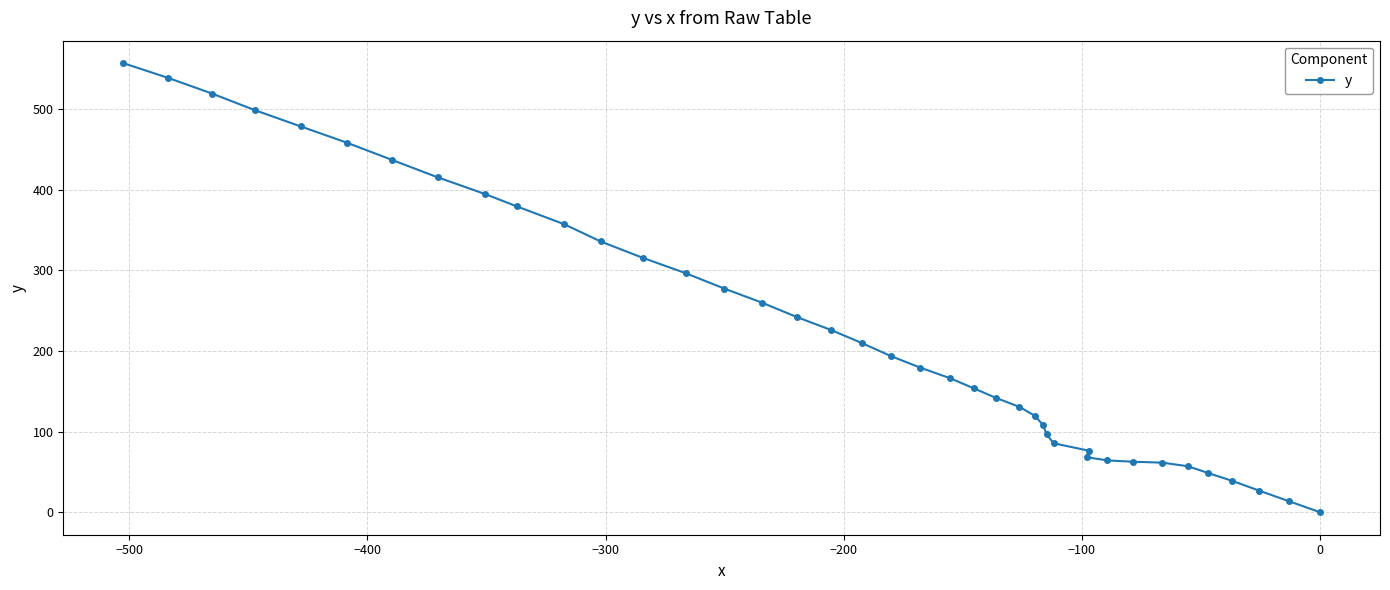

What is the greatest value displayed?

556.7